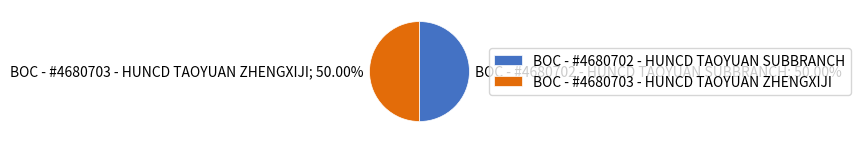

What portion of the pie excludes BOC - #4680703 - HUNCD TAOYUAN ZHENGXIJI?

50.0%